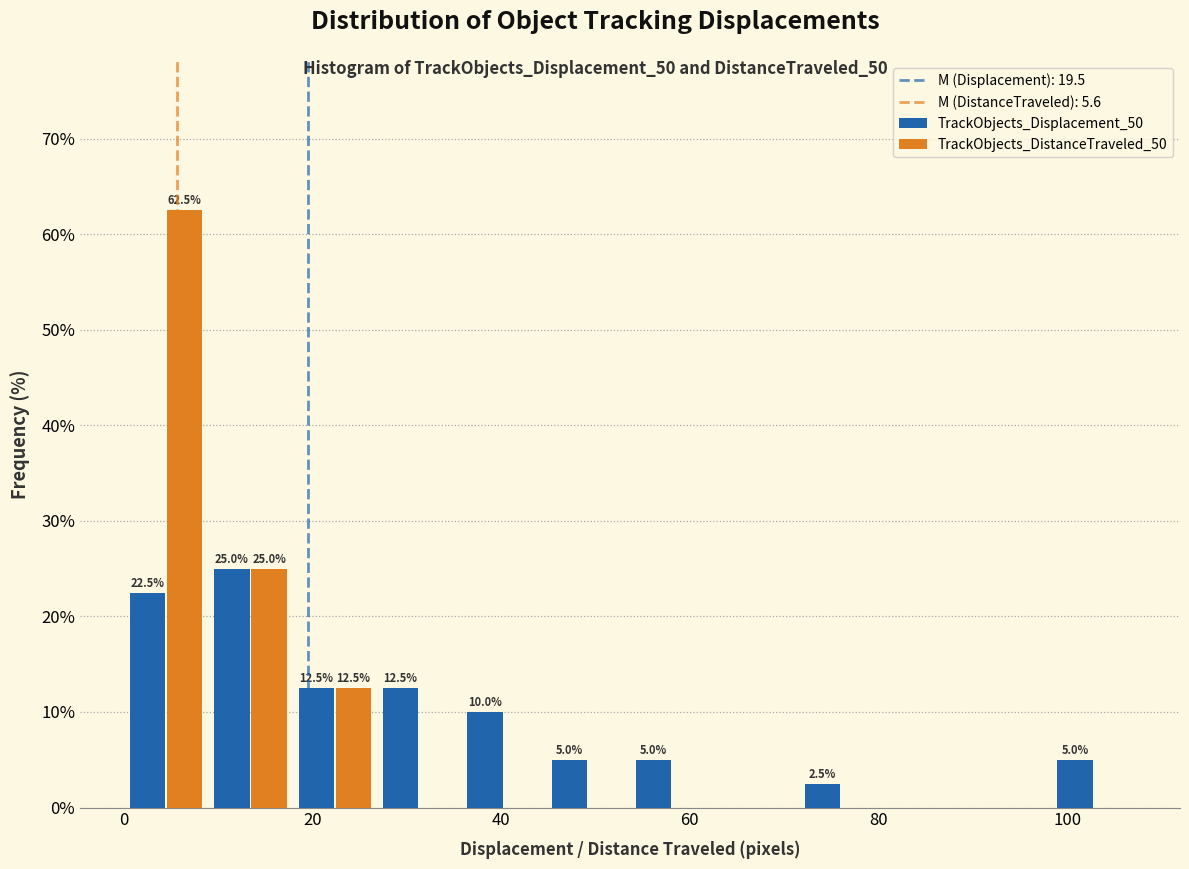

In the TrackObjects_Displacement_50 series, which range on the x-axis has the tallest bar?

8 to 18